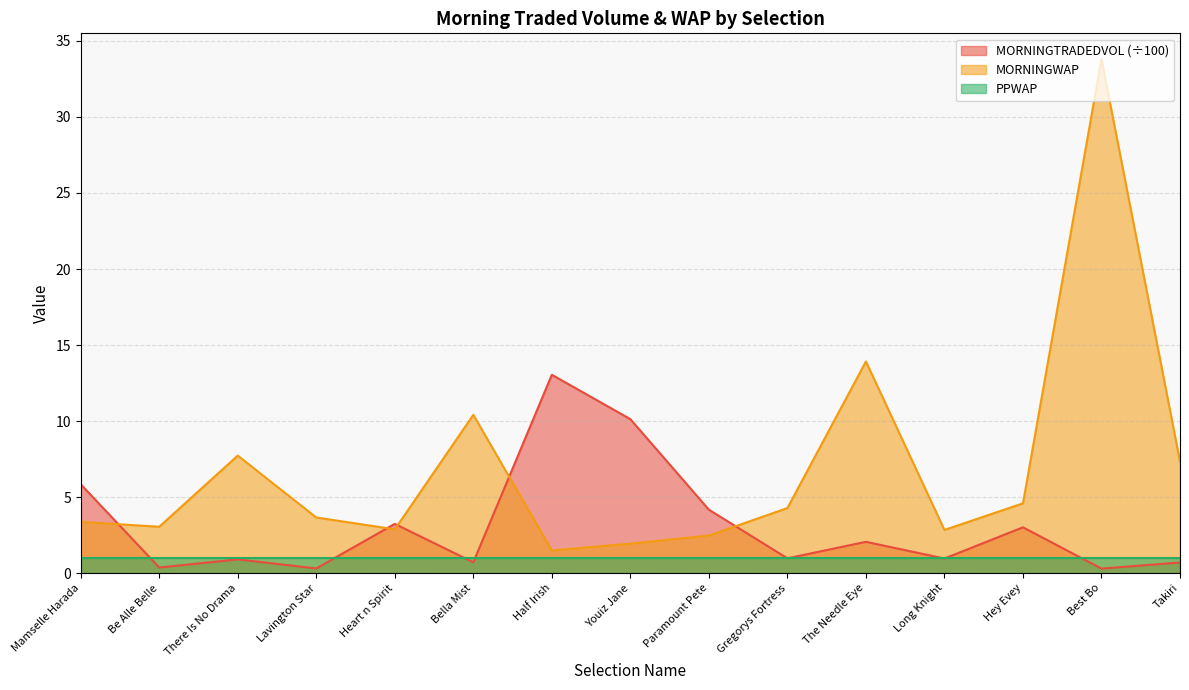

How many lines are shown in the chart?

3